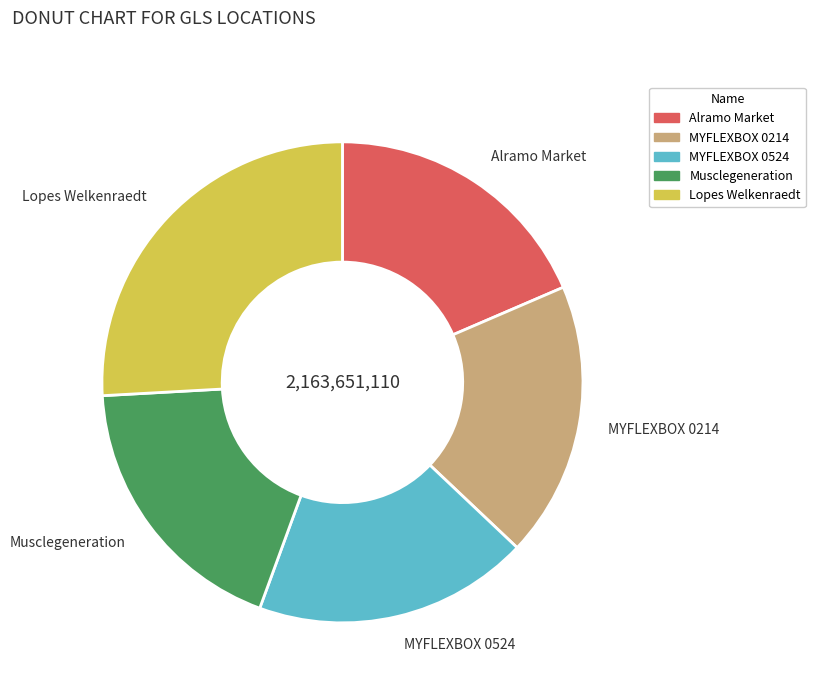

Does any single category account for the majority?

No